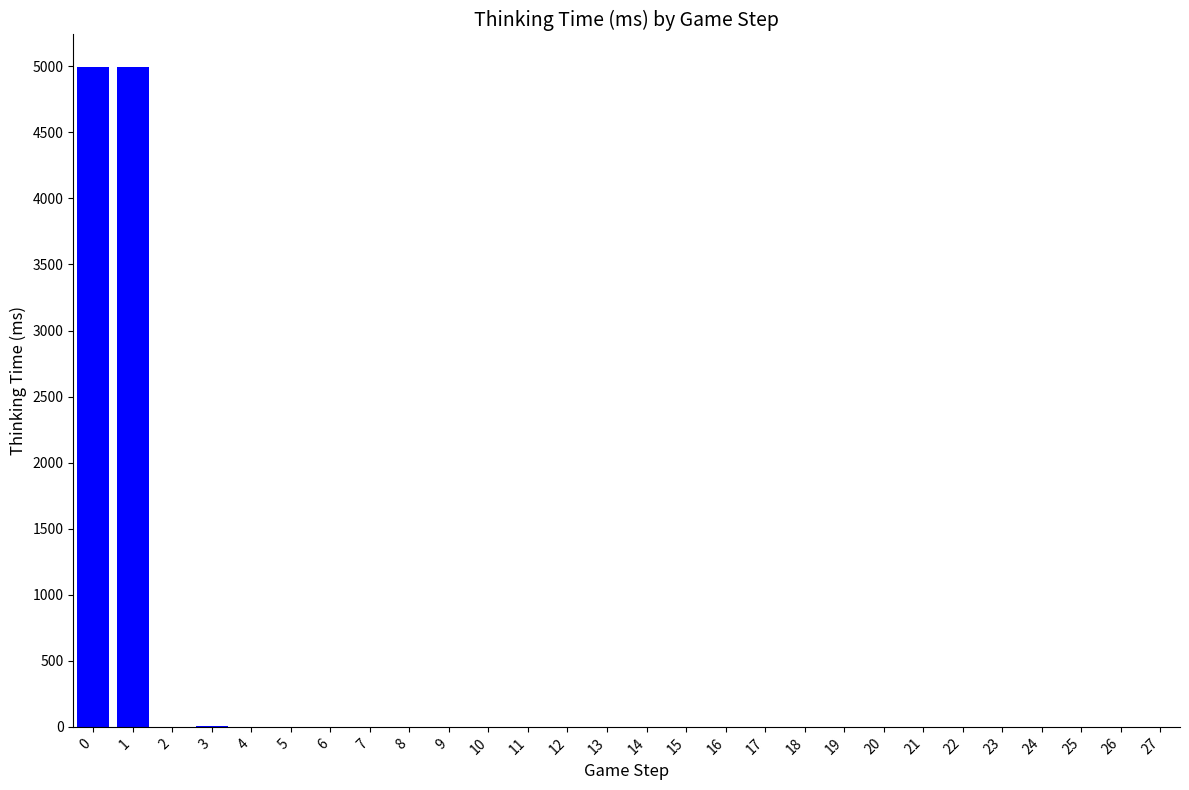

What is the greatest value displayed?

4991